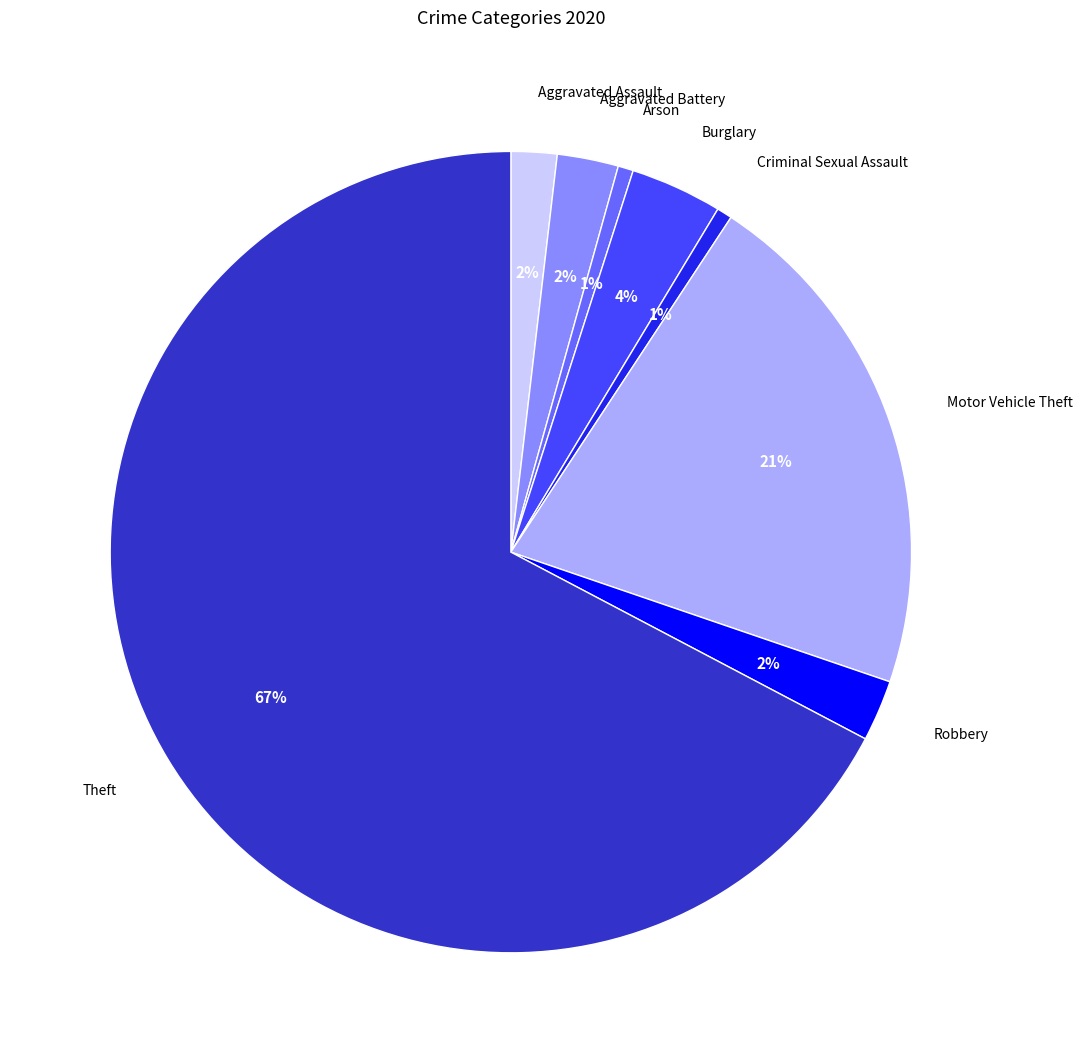

Which category accounts for the majority?

Theft